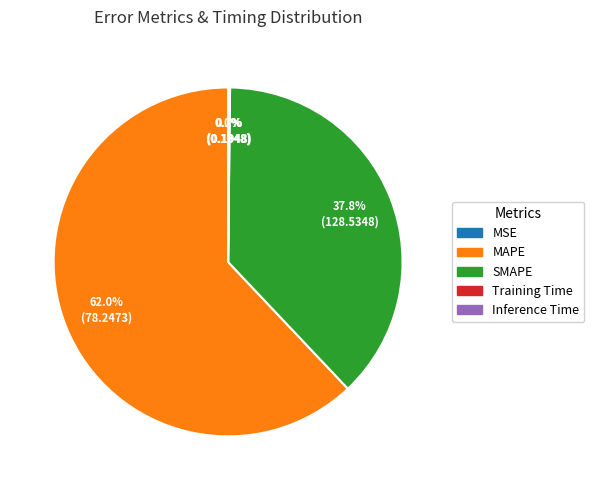

What is the largest slice in the pie chart?

MAPE